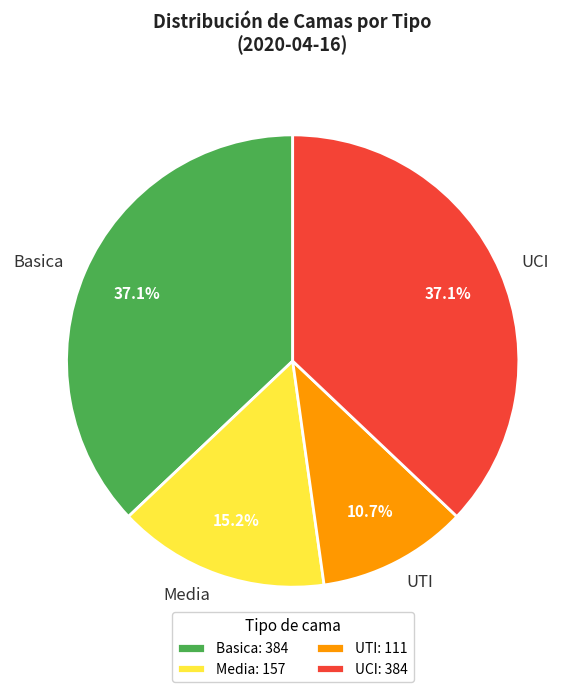

What percentage do Basica and UCI together represent?

74.1%